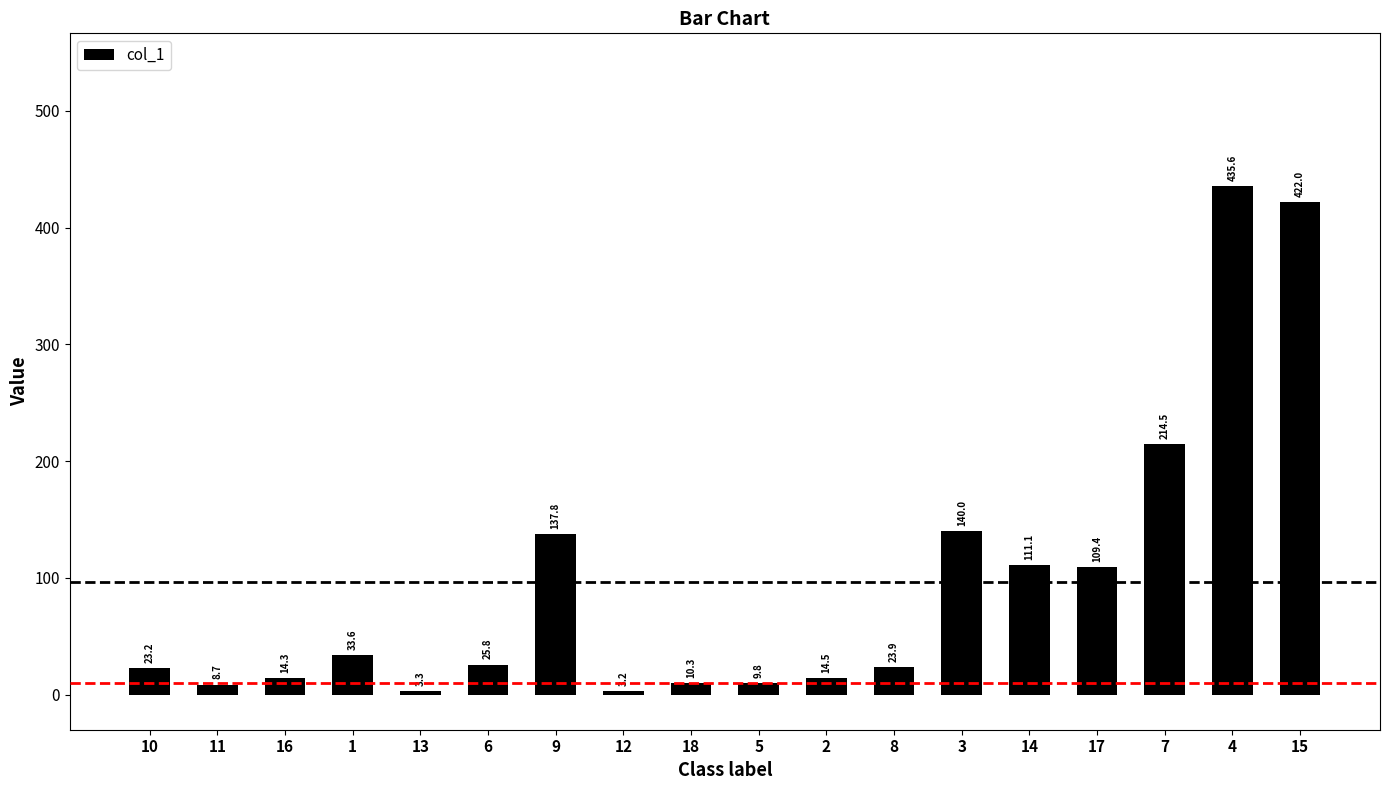

Rank the categories by value from lowest to highest.

12, 13, 11, 5, 18, 16, 2, 10, 8, 6, 1, 17, 14, 9, 3, 7, 15, 4